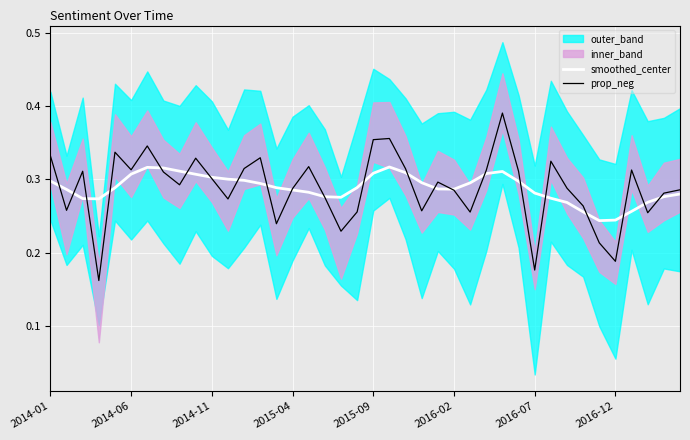

What is the highest value of the prop_neg series?

0.4